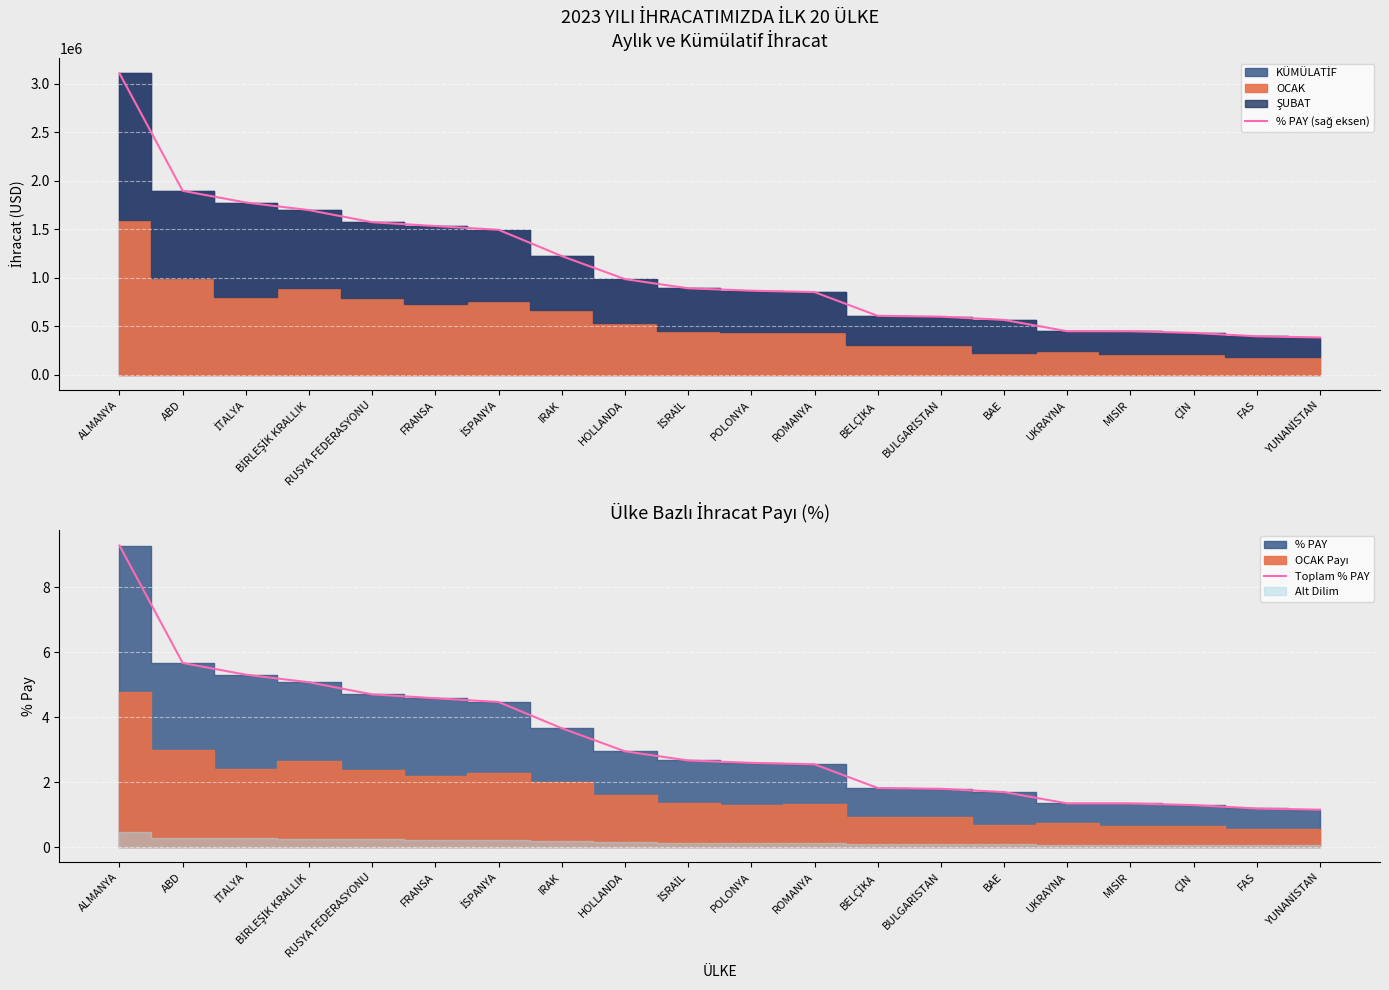

The % PAY (sağ eksen) series shows 281712.5 at BELÇİKA. True or false?

False